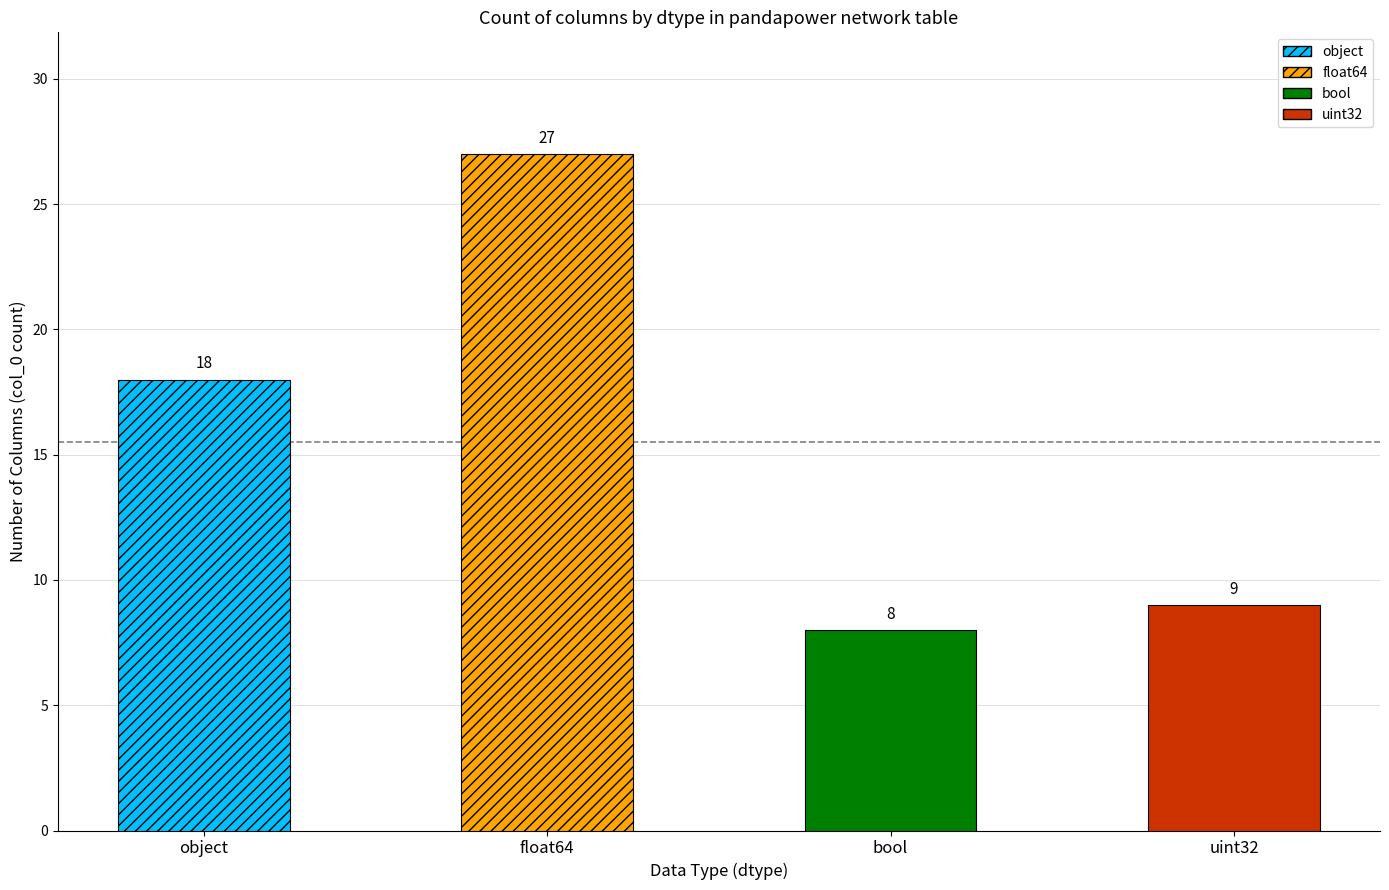

Rank the categories by value from highest to lowest.

float64, object, uint32, bool